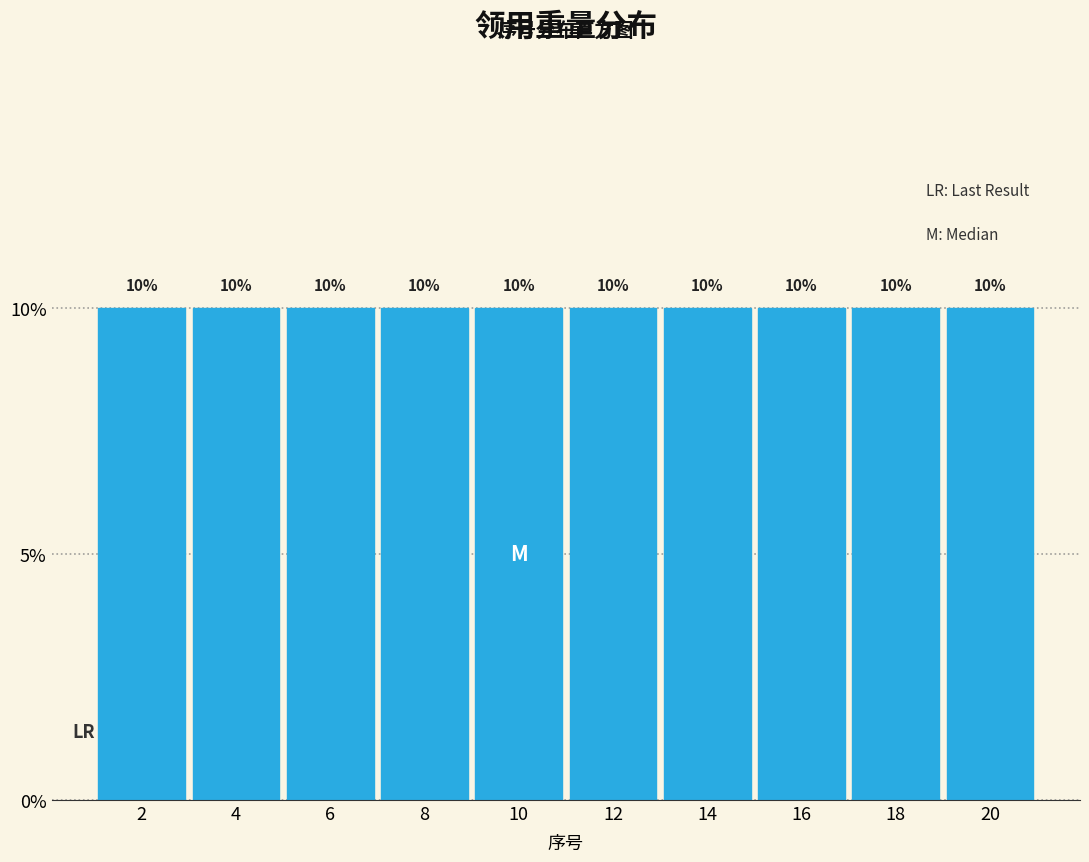

Reading left to right, transcribe this chart: for each bar, give the range it covers on the x-axis and its height.

1 to 3: 10
3 to 5: 10
5 to 7: 10
7 to 9: 10
9 to 11: 10
11 to 13: 10
13 to 15: 10
15 to 17: 10
17 to 19: 10
19 to 21: 10